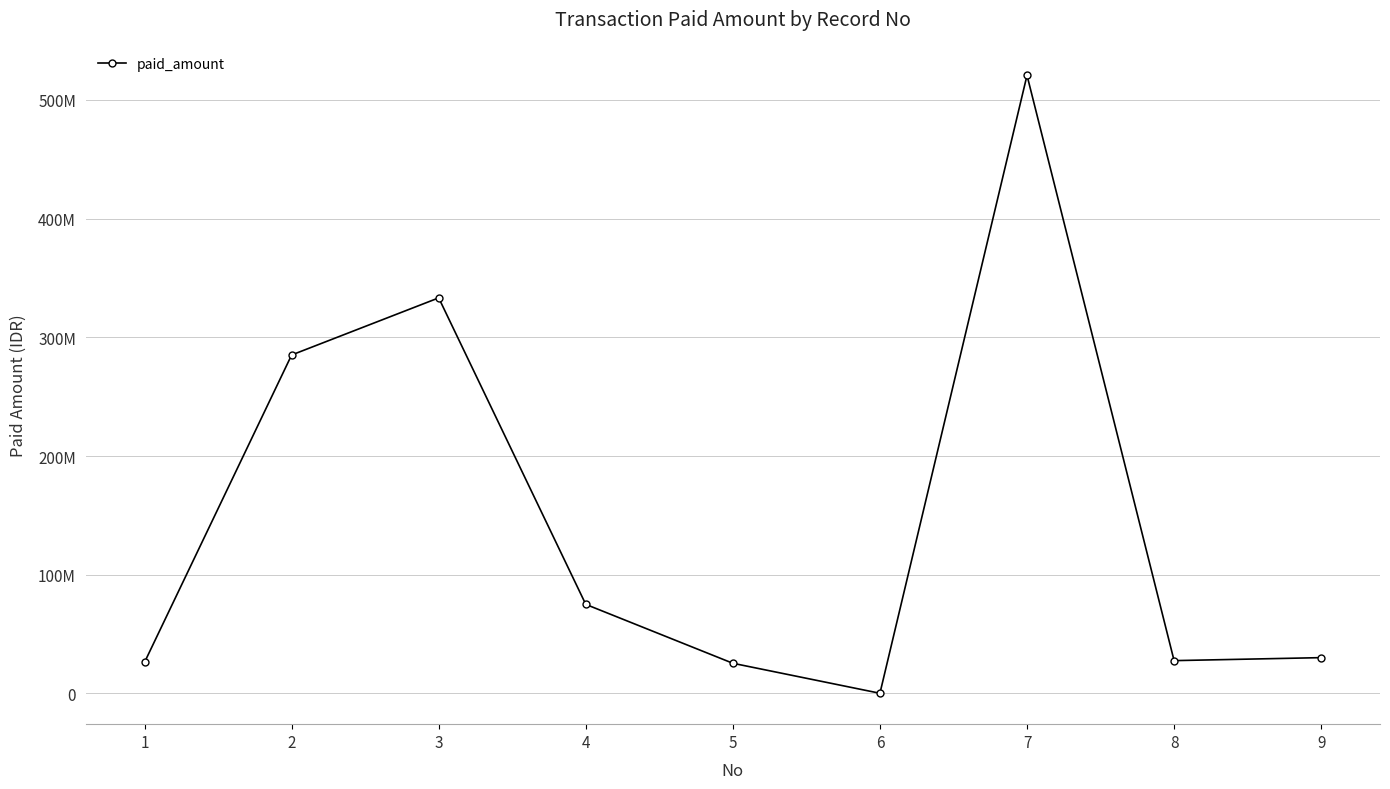

Approximately how many times larger is the value at 9 compared to 5?

1.2